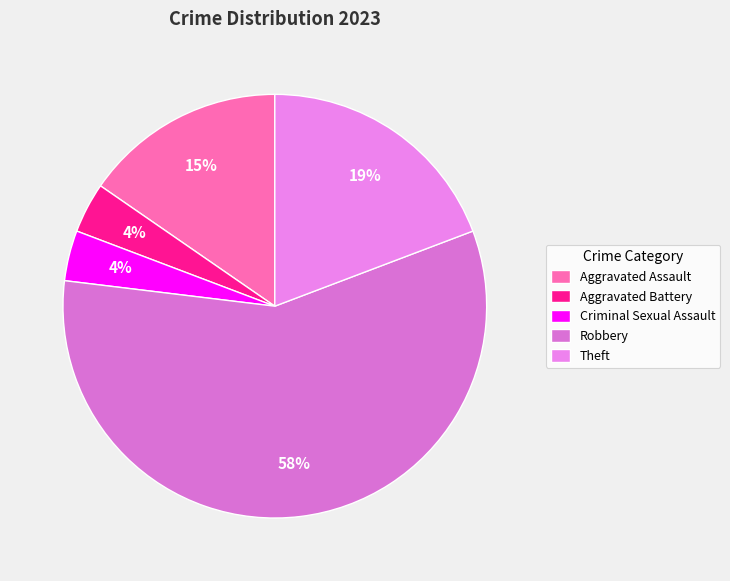

To the nearest percent, what portion does Robbery represent?

58%